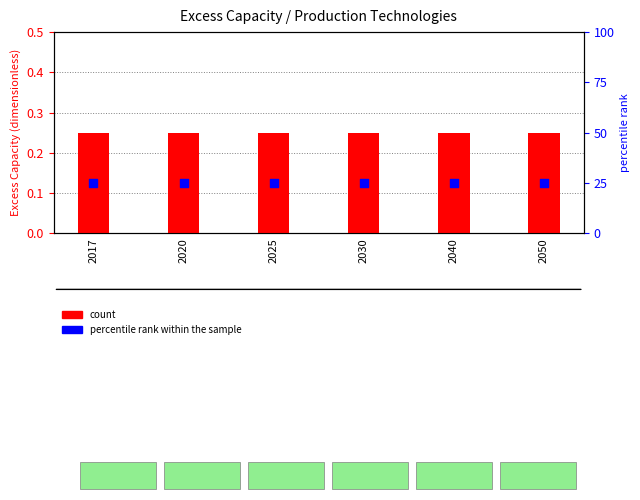

Which series has the largest total across all categories?

percentile rank within the sample